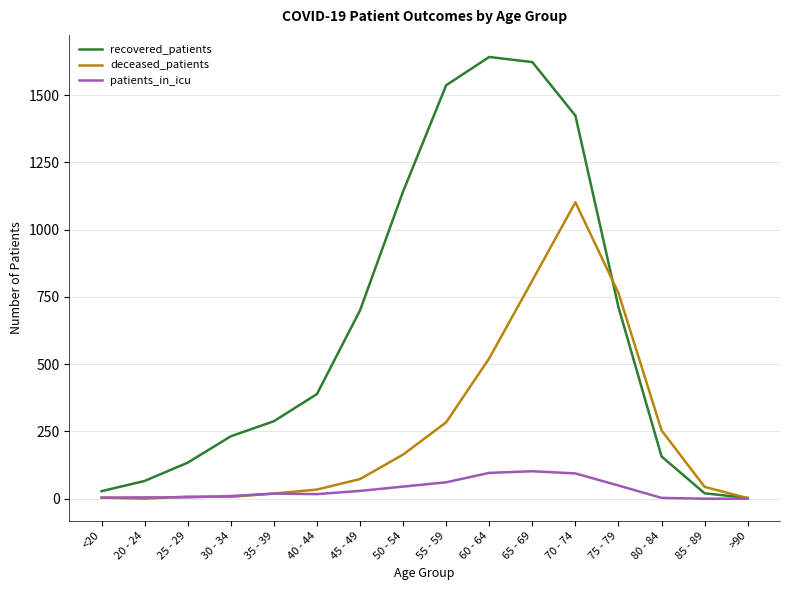

True or false: recovered_patients has a value of 773 at 60 - 64.

False